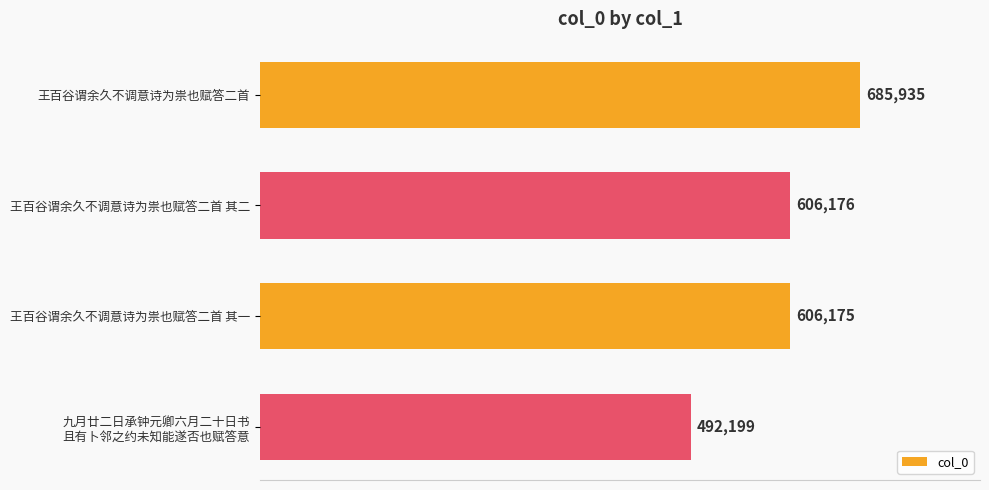

Which has a higher value, 王百谷谓余久不调意诗为祟也赋答二首 or 王百谷谓余久不调意诗为祟也赋答二首 其一?

王百谷谓余久不调意诗为祟也赋答二首